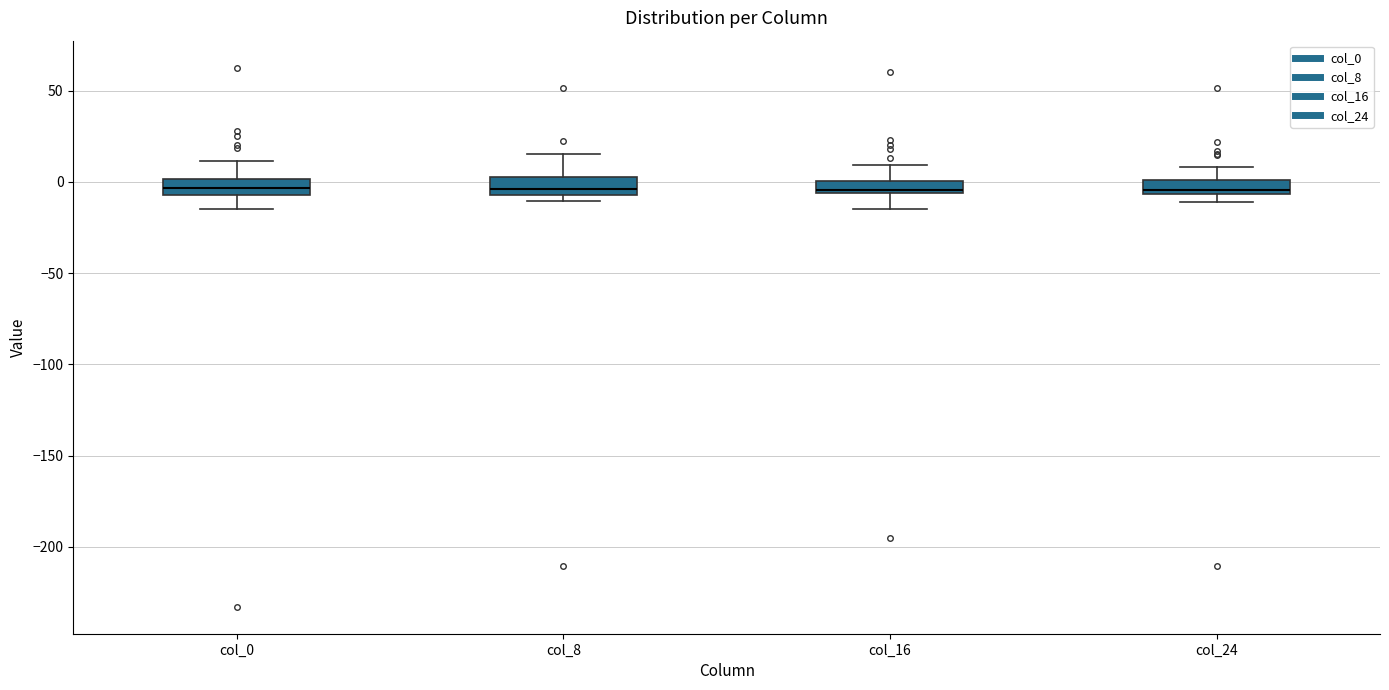

Where does the lower whisker of the box for col_16 end on the y-axis? The values are not printed on the chart, so give them approximately, as read against the axis.

-15